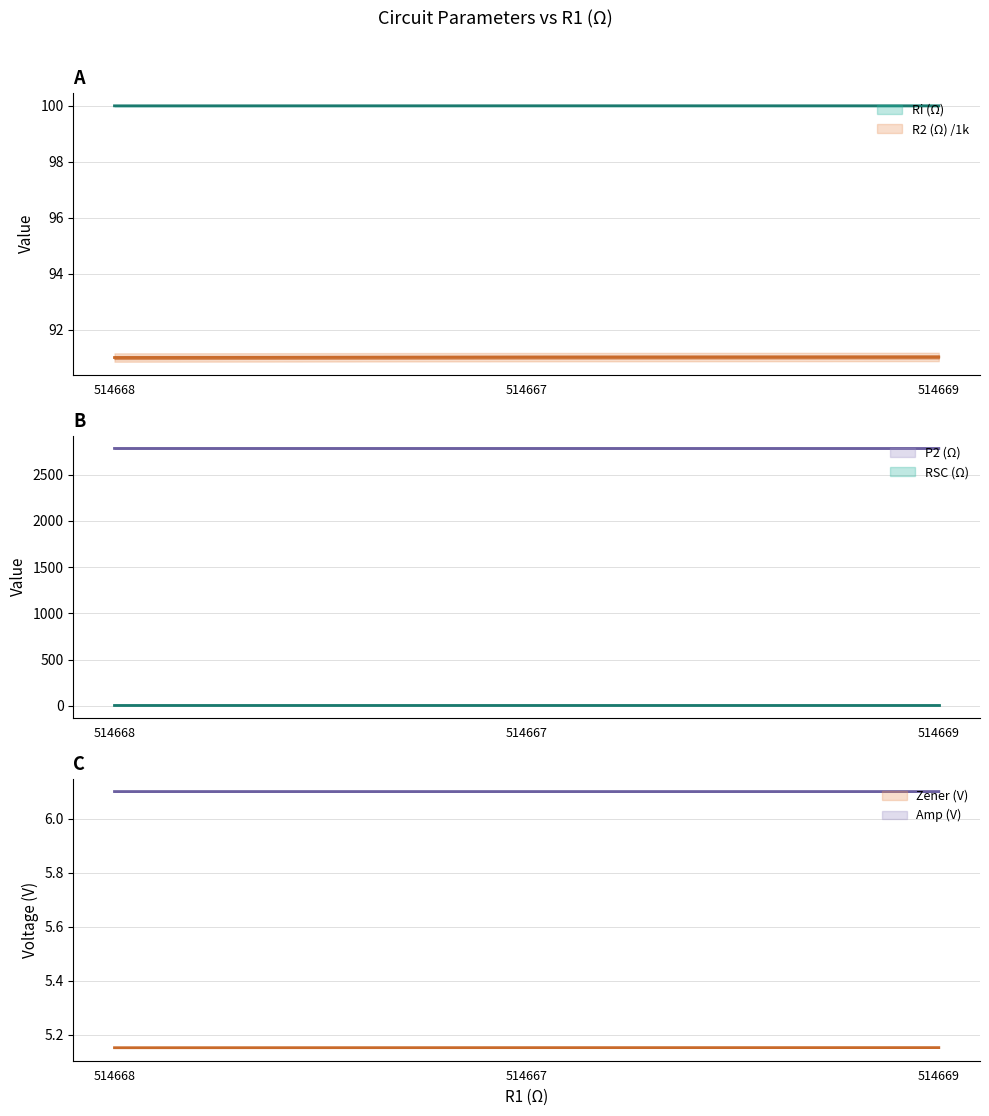

True or false: RSC (Ω) has a value of 10.1 at 514667.

True